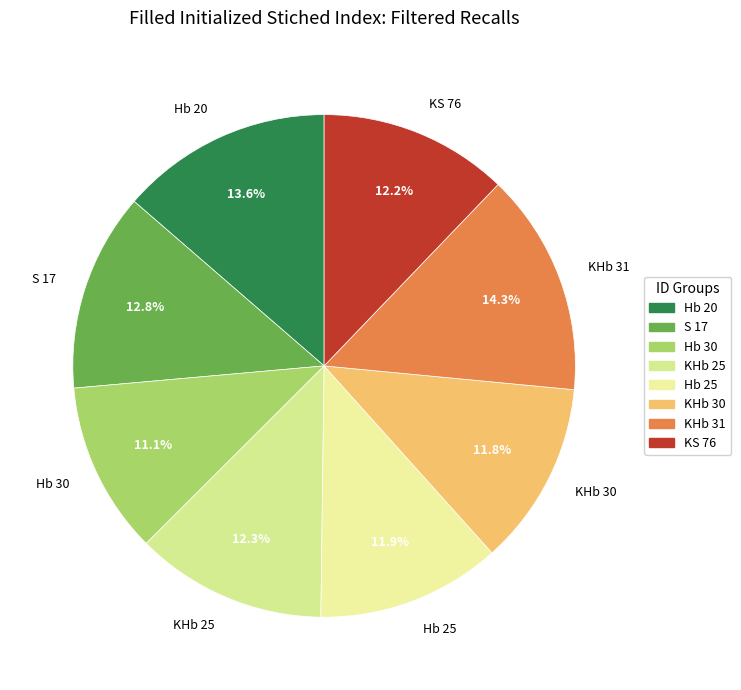

To the nearest percent, what portion does Hb 25 represent?

12%